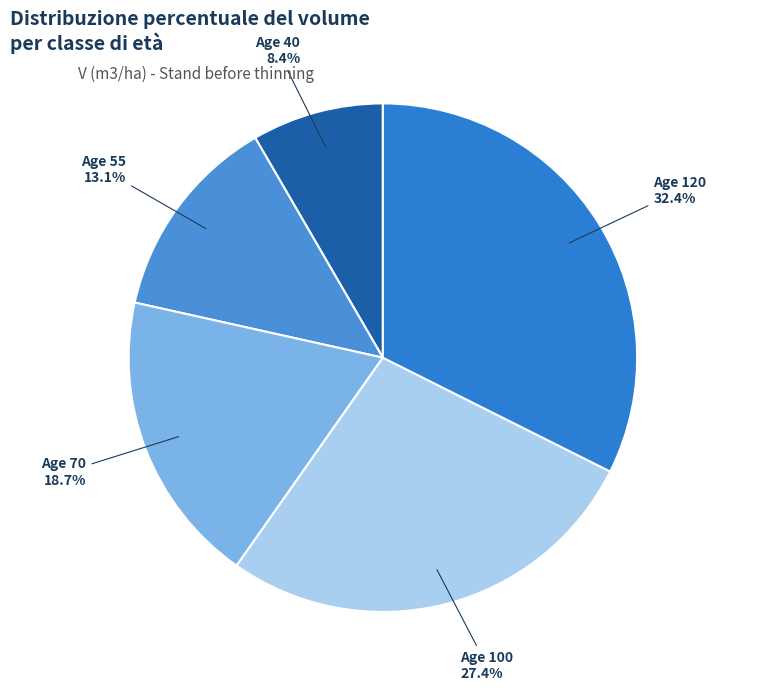

Rank the categories by value from highest to lowest.

Age 120, Age 100, Age 70, Age 55, Age 40